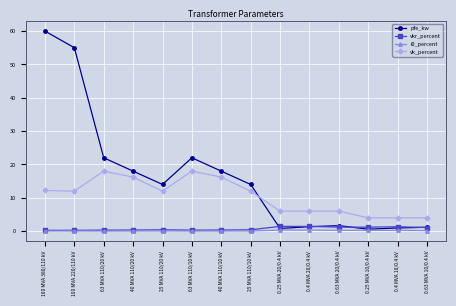

Which series has the largest range (max minus min)?

pfe_kw